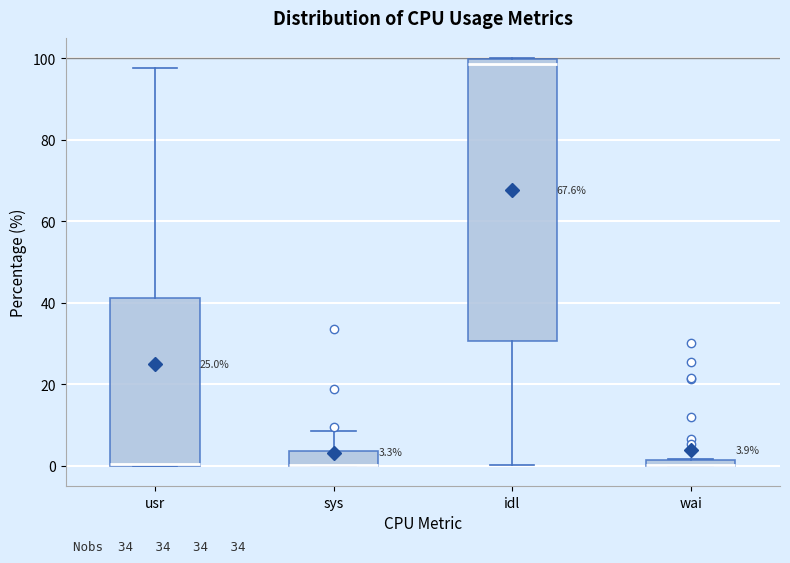

Which box is the tallest, from its lower edge to its upper edge?

idl